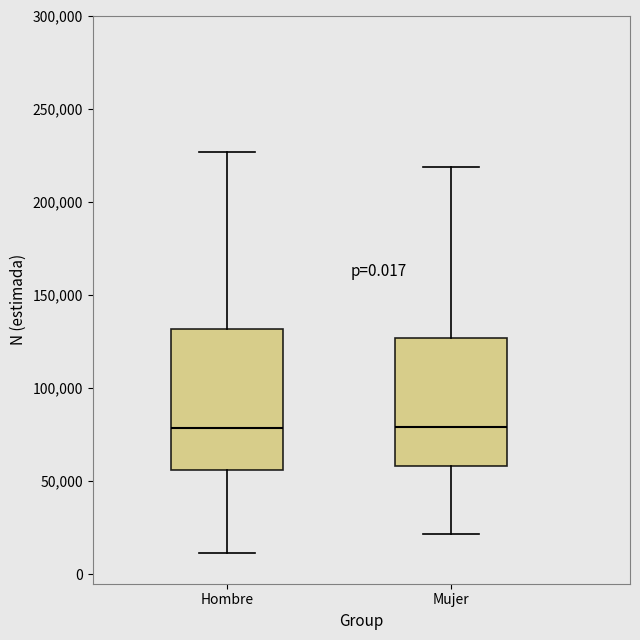

Reading left to right, transcribe this box plot: for each box, give where its median line is, the range the box spans, and where its two whiskers end, as read against the y-axis. The values are not printed on the chart, so give them approximately, as read against the axis.

Hombre: median 80000, box 55000 to 130000, whiskers 10000 to 225000
Mujer: median 80000, box 60000 to 125000, whiskers 20000 to 220000